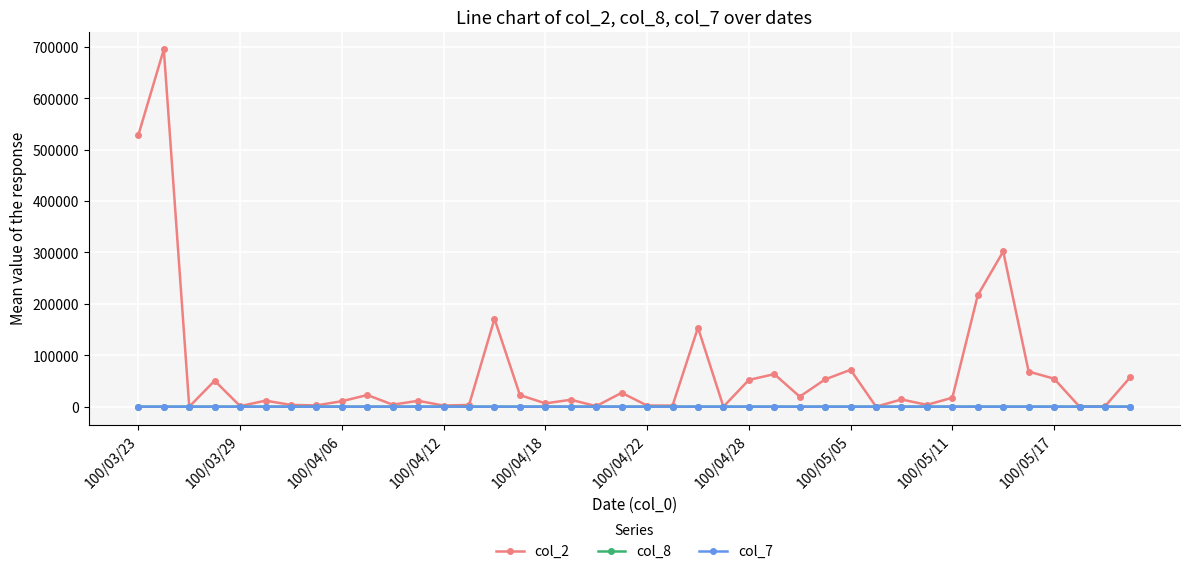

What is the value of the col_2 point at the 25th from the left?

52000.0